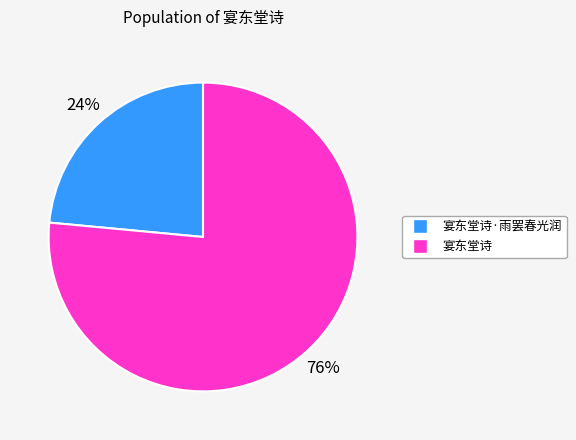

To the nearest percent, what is the average slice percentage?

50%